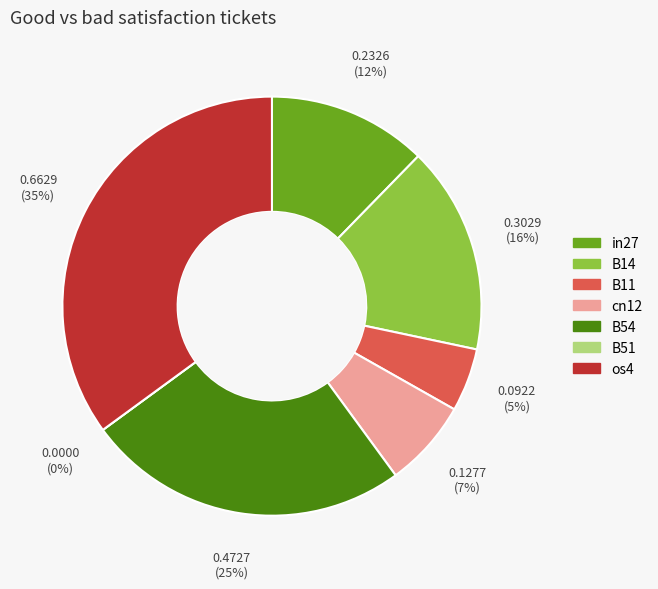

What is the change in value from B11 to B54?

+0.4